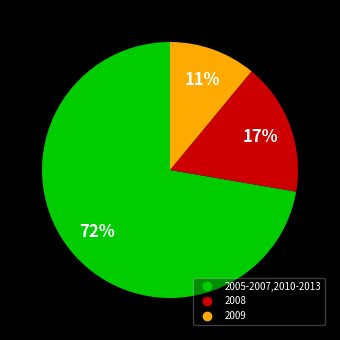

Does any single category account for the majority?

Yes